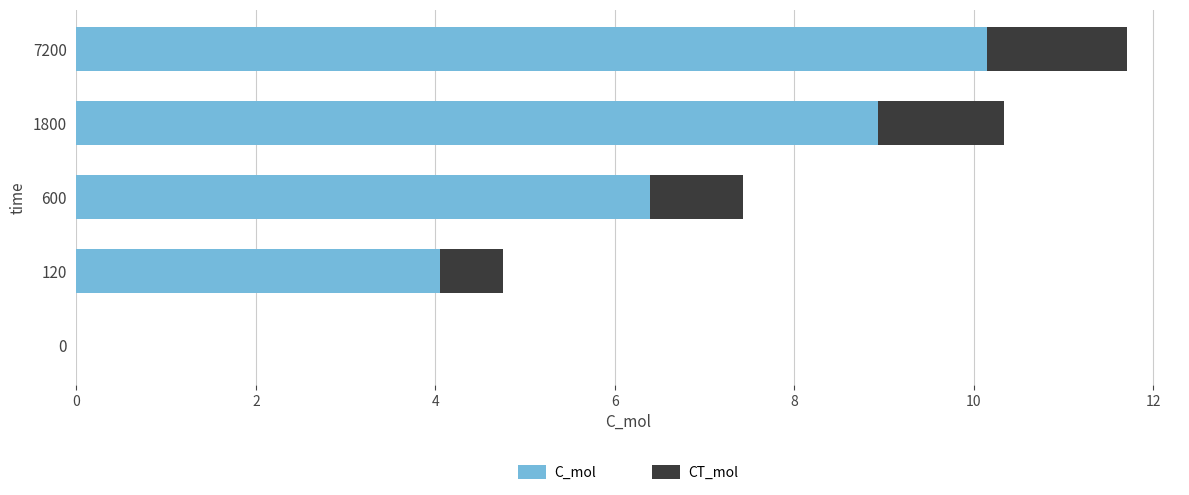

What are all the series names shown in the legend?

C_mol, CT_mol